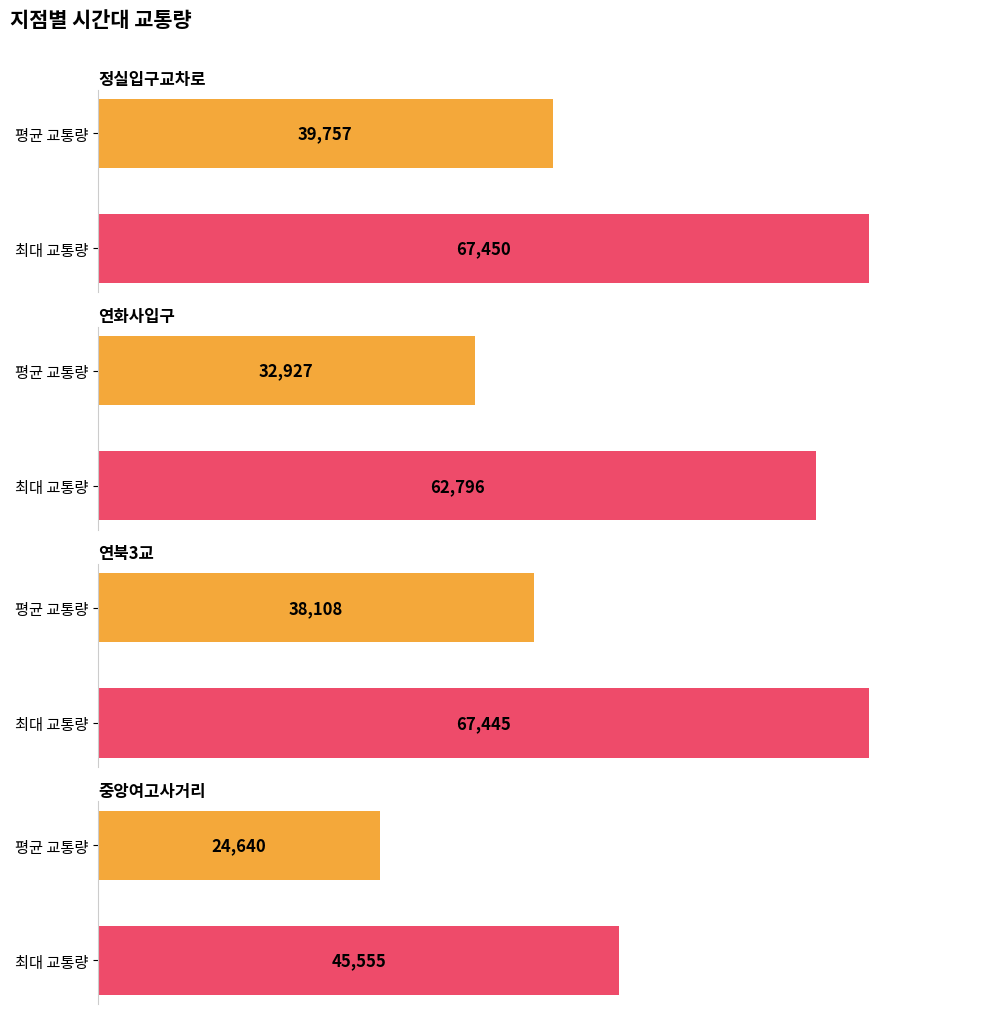

What value does the 연북3교 series have at 10000?

67445.0